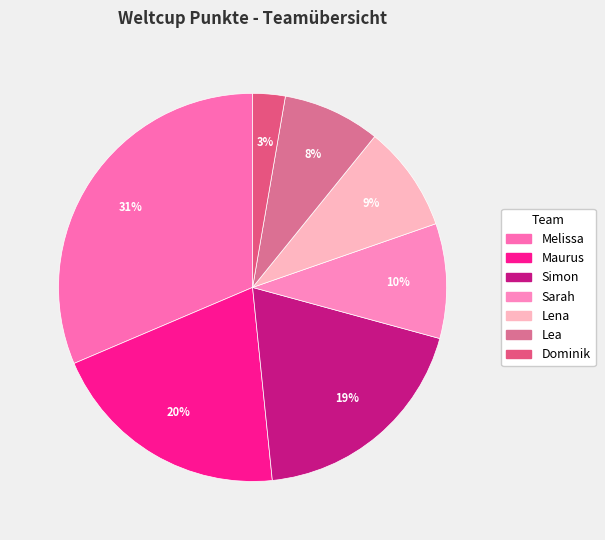

How many segments does this pie chart have?

7